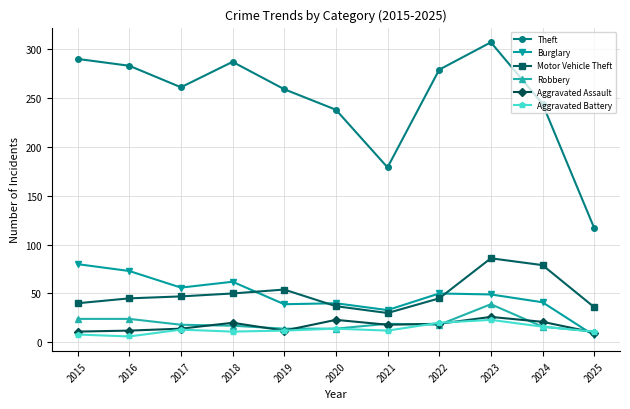

Which series has the largest total across all categories?

Theft